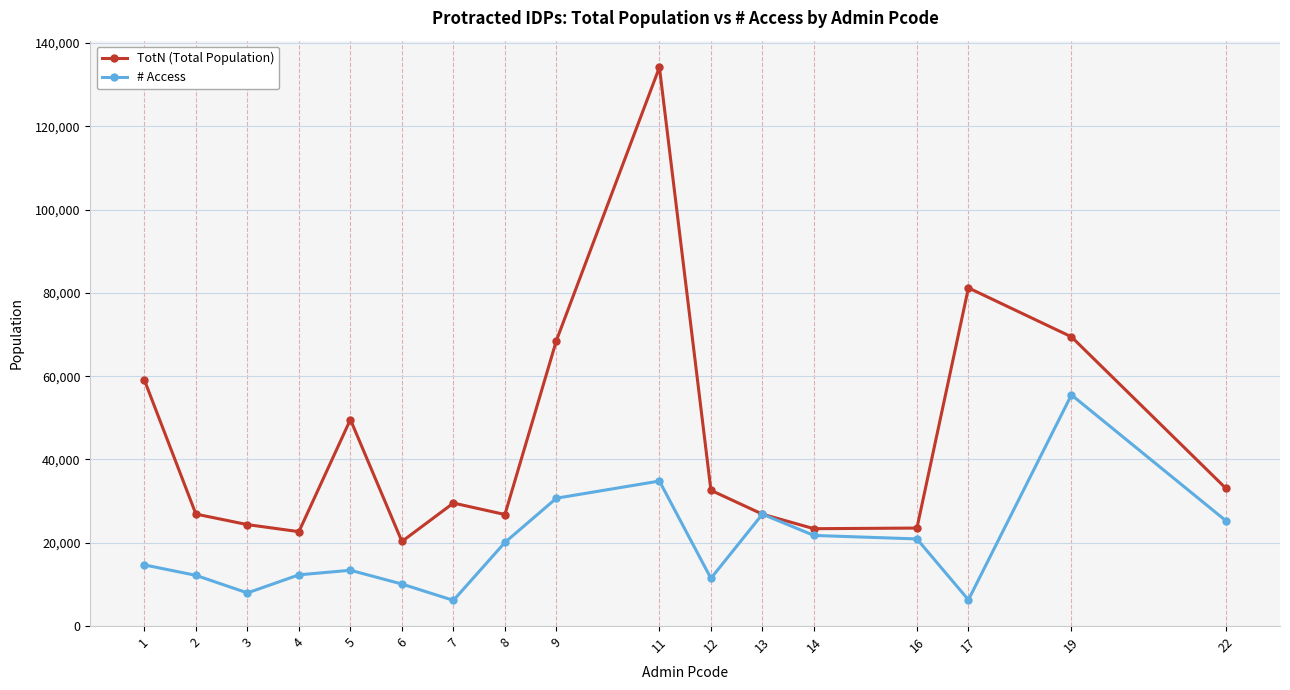

Which series has the widest spread of values?

TotN (Total Population)